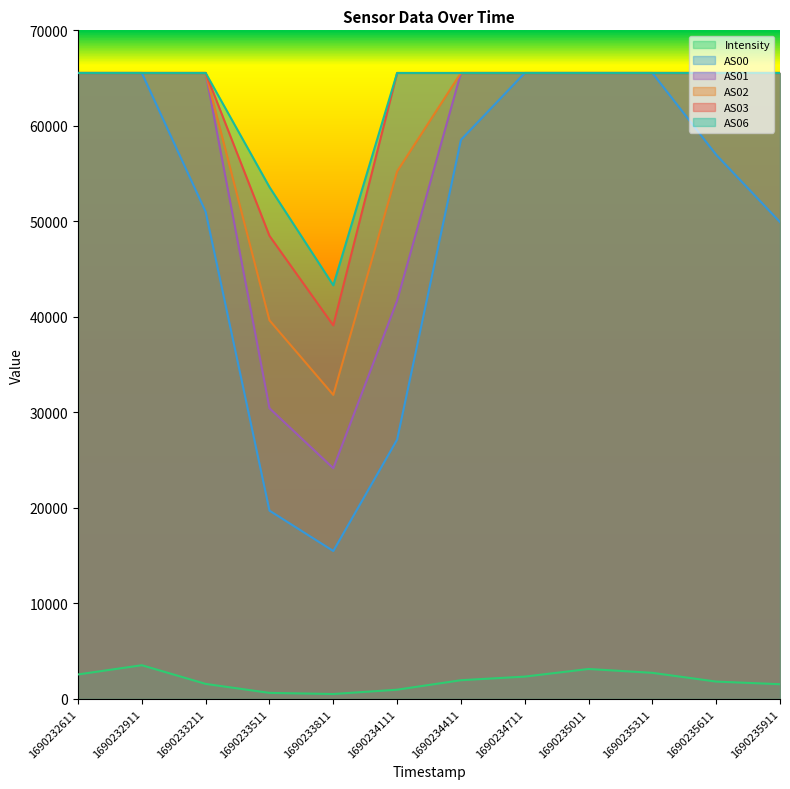

At which label does AS00 reach its peak?

1690232611